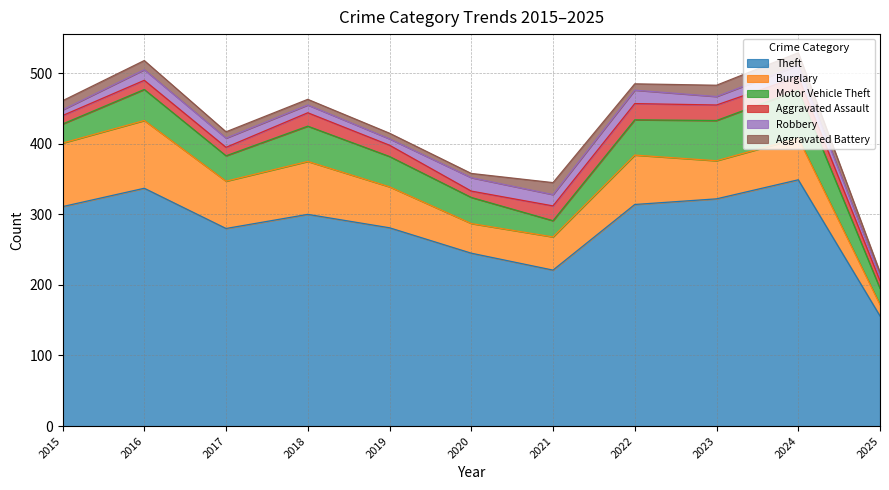

List the labels in order of Aggravated Assault value, smallest first.

2020, 2025, 2015, 2017, 2016, 2019, 2018, 2024, 2021, 2023, 2022